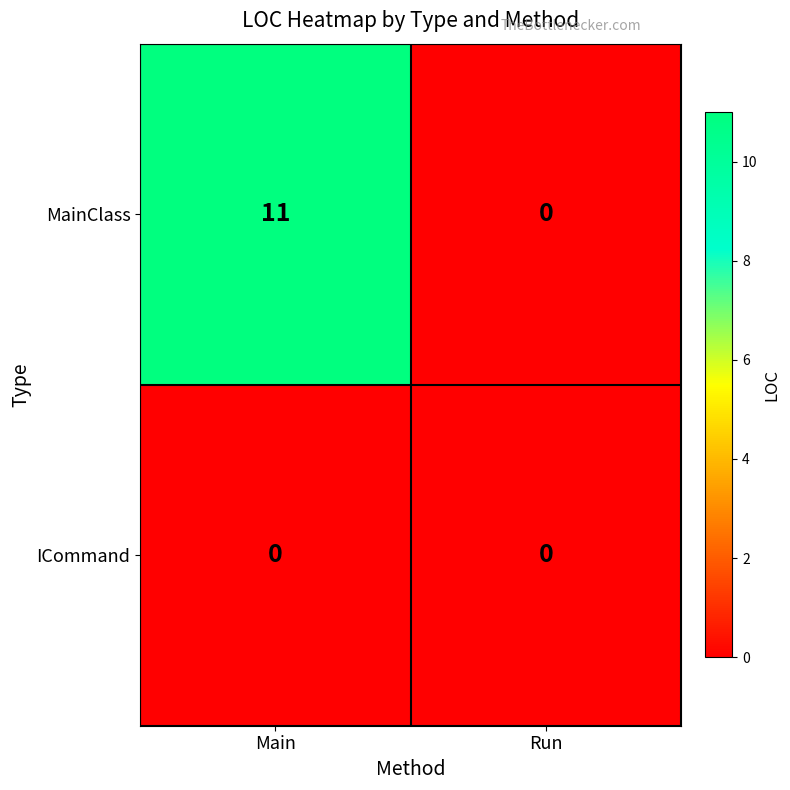

What is the maximum value shown in the chart?

11